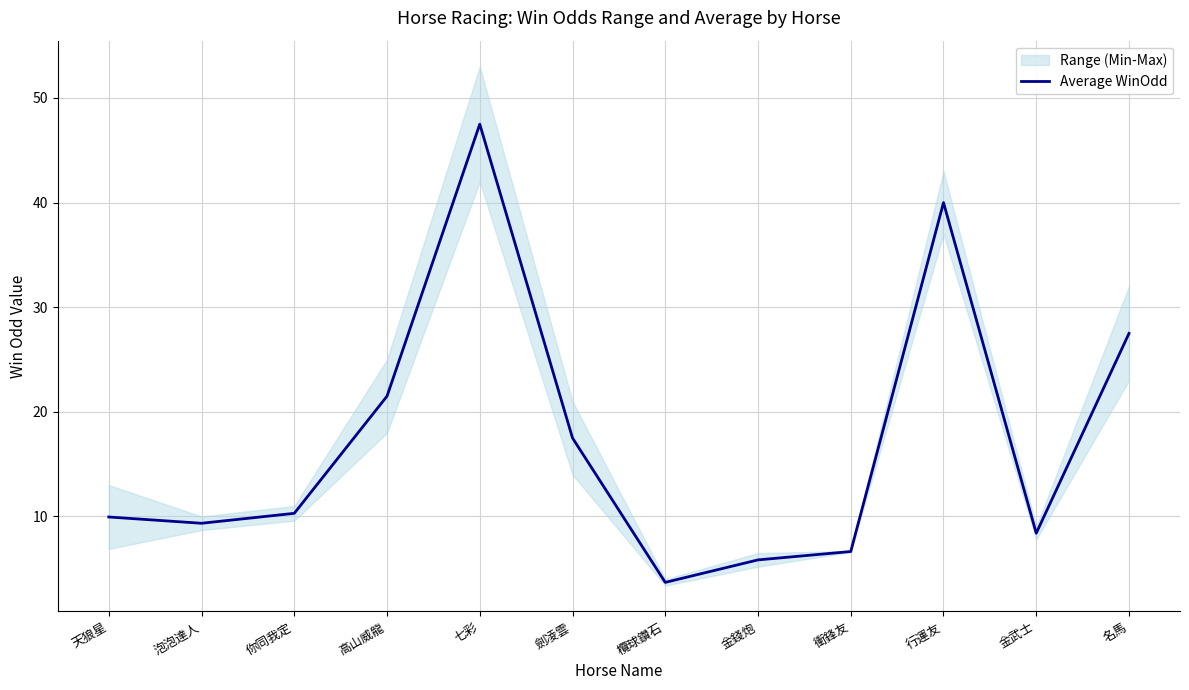

What is the smallest value displayed?

3.7